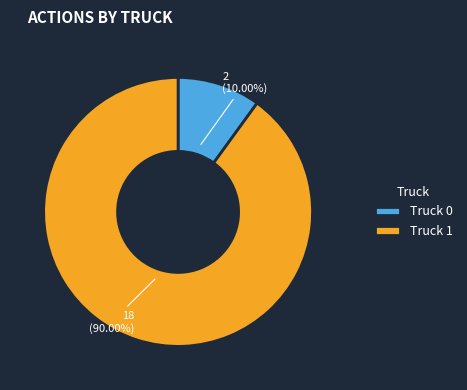

How many slices are in this pie chart?

2